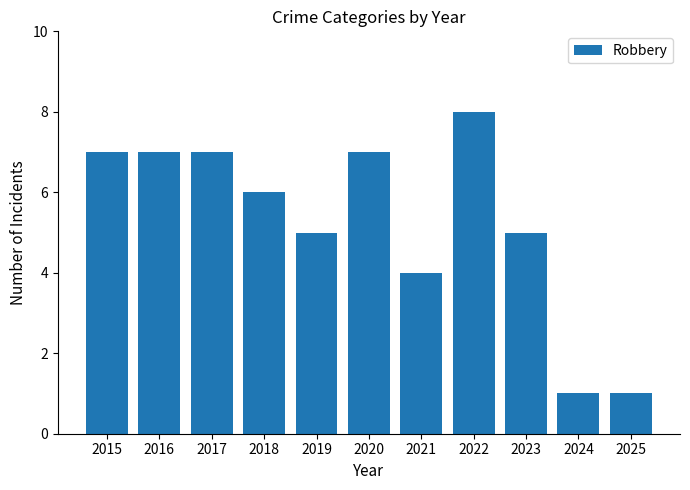

What is the ratio of the value at 2021 to the value at 2020?

0.6